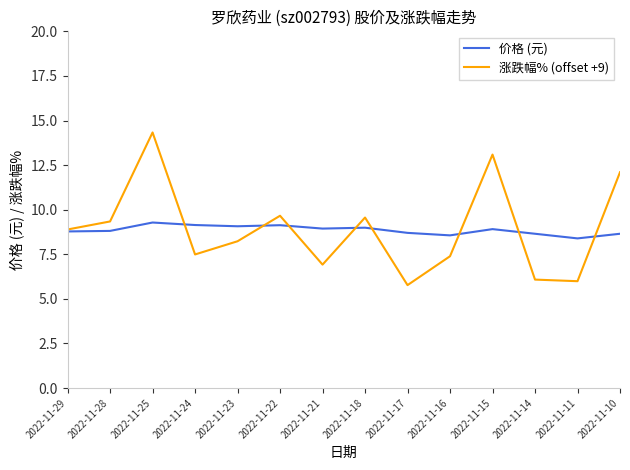

Which series ends up on top after the final intersection of 涨跌幅% (offset +9) and 价格 (元)?

涨跌幅% (offset +9)